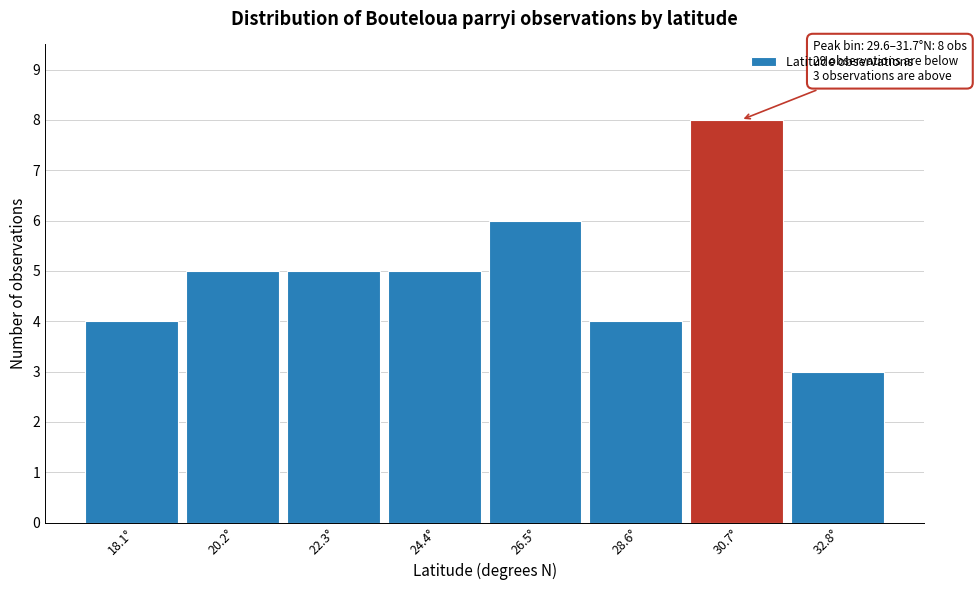

Which range on the x-axis has the tallest bar?

29.6 to 31.7